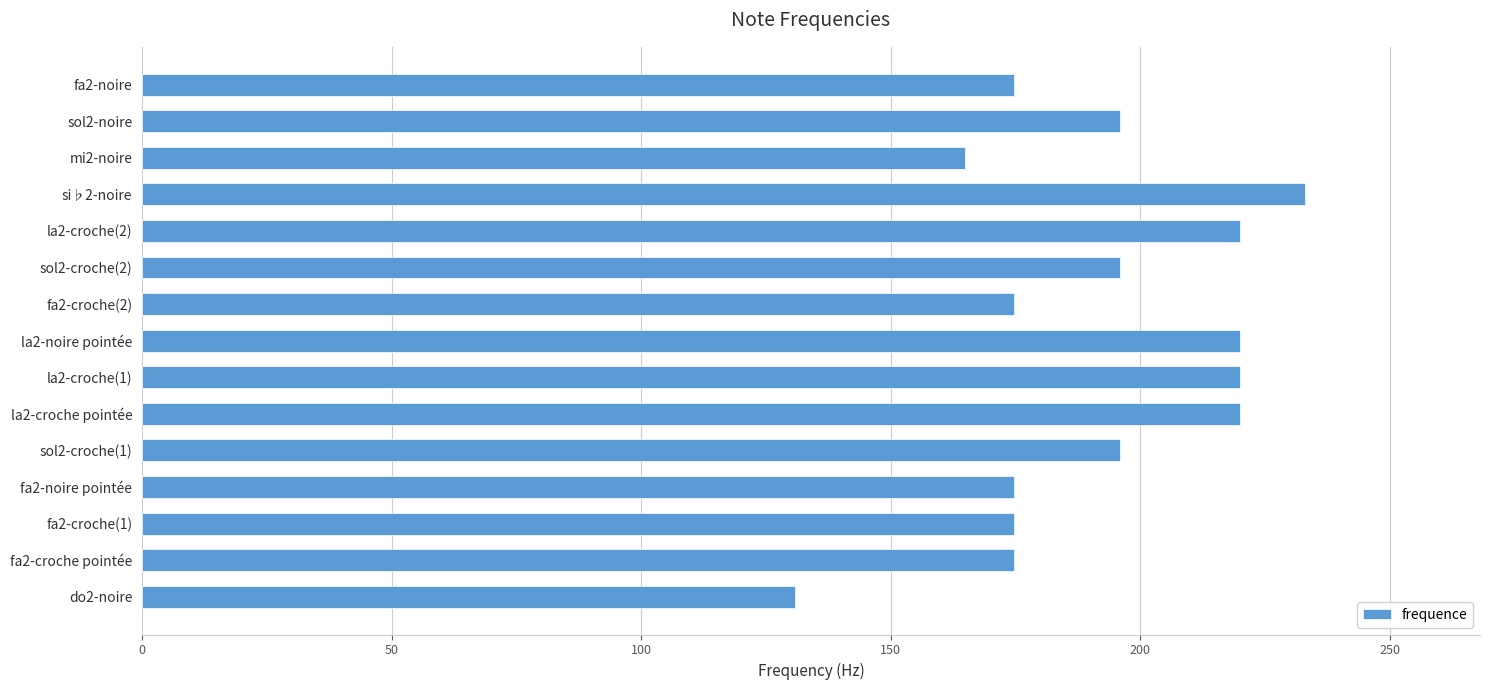

Reading bottom to top, extract all data points from this chart.

do2-noire=130.8	fa2-croche pointée=174.6	fa2-croche(1)=174.6	fa2-noire pointée=174.6	sol2-croche(1)=196.0	la2-croche pointée=220.0	la2-croche(1)=220.0	la2-noire pointée=220.0	fa2-croche(2)=174.6	sol2-croche(2)=196.0	la2-croche(2)=220.0	si♭2-noire=233.1	mi2-noire=164.8	sol2-noire=196.0	fa2-noire=174.6